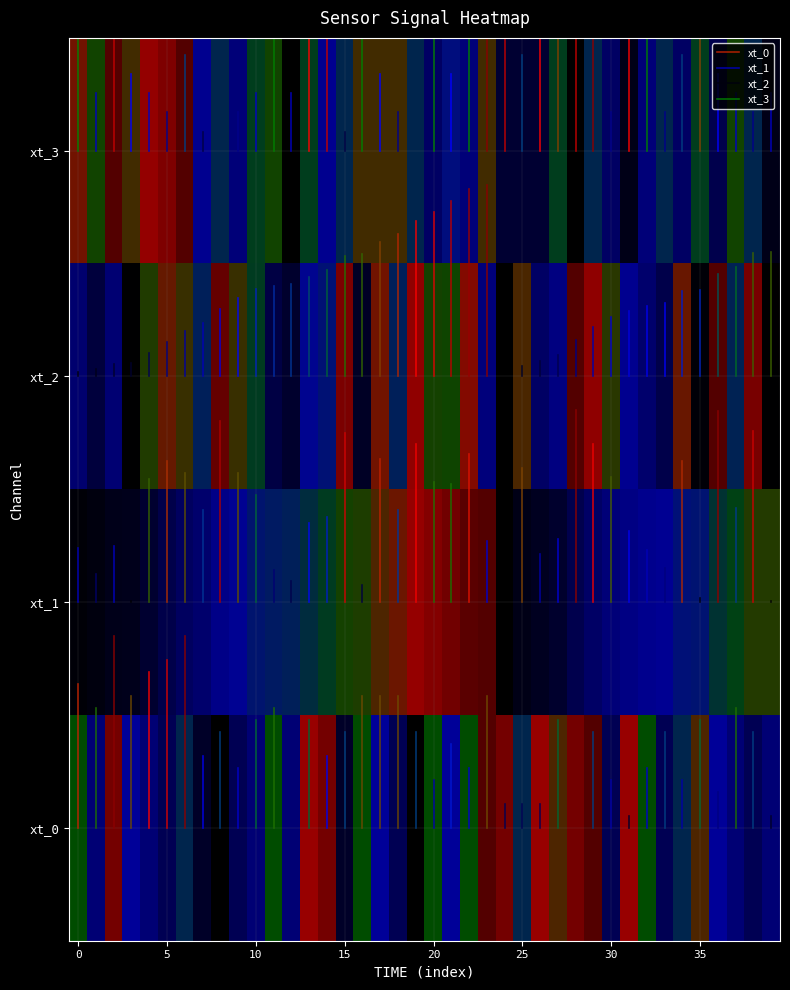

At which category does the chart reach its peak across all series?

23